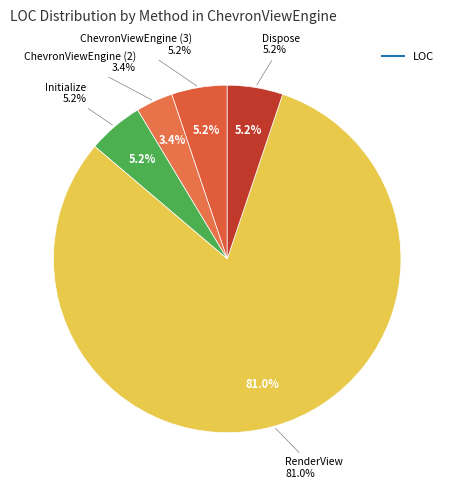

Count the number of slices in the pie.

5